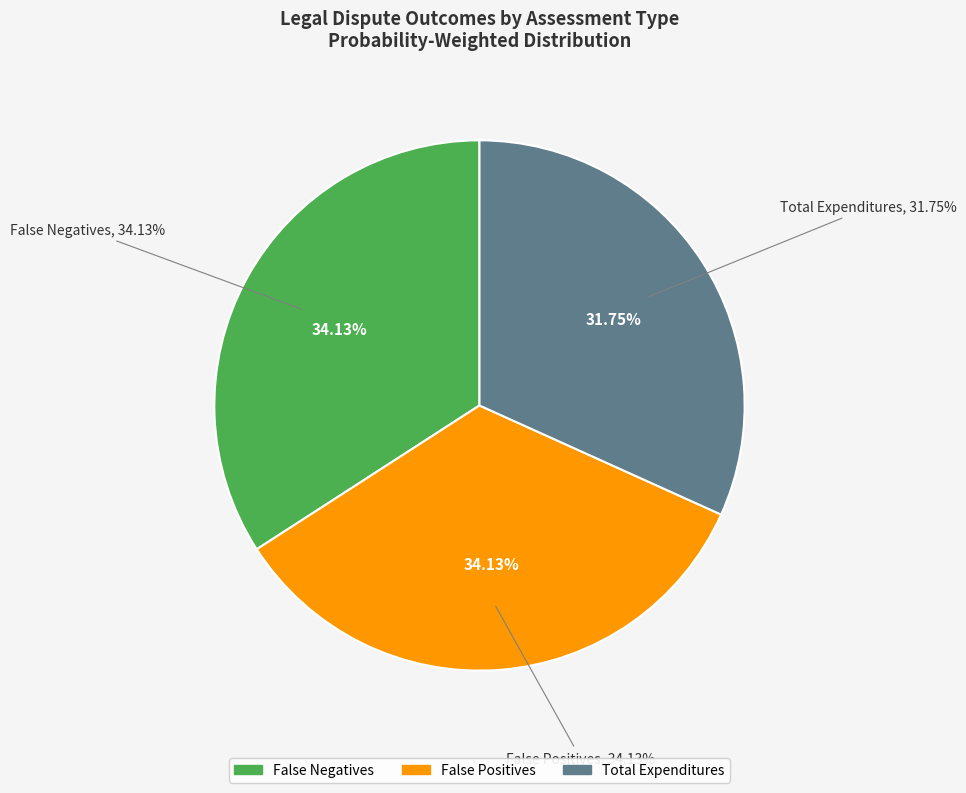

How many slices are in this pie chart?

3